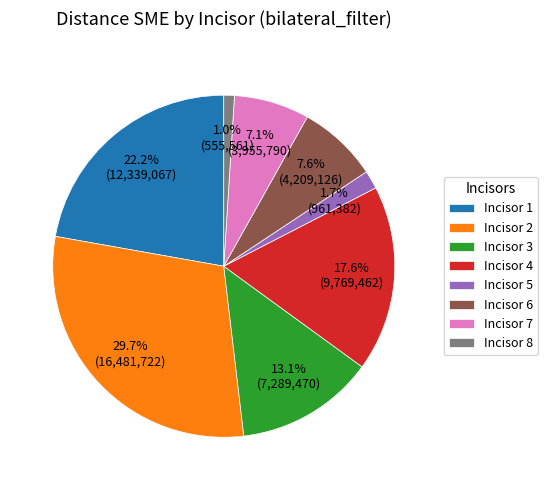

To the nearest percent, what percentage of the pie is Incisor 3?

13%